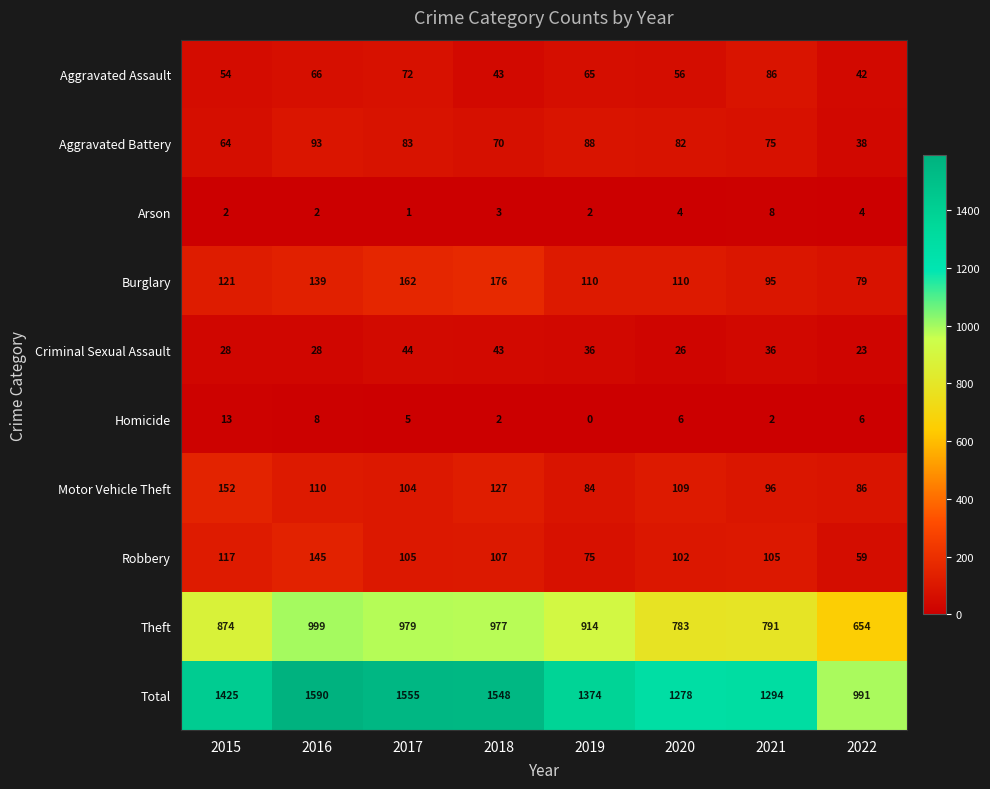

What is the maximum value shown in the chart?

1590